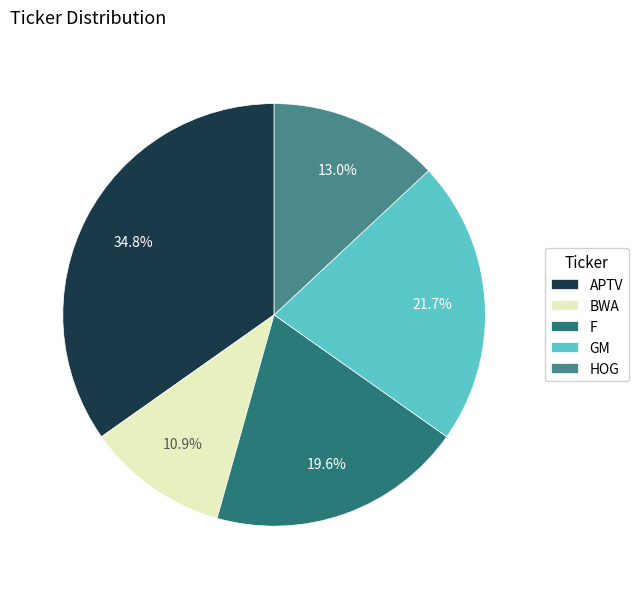

Combined, do APTV and F account for over 50%?

Yes